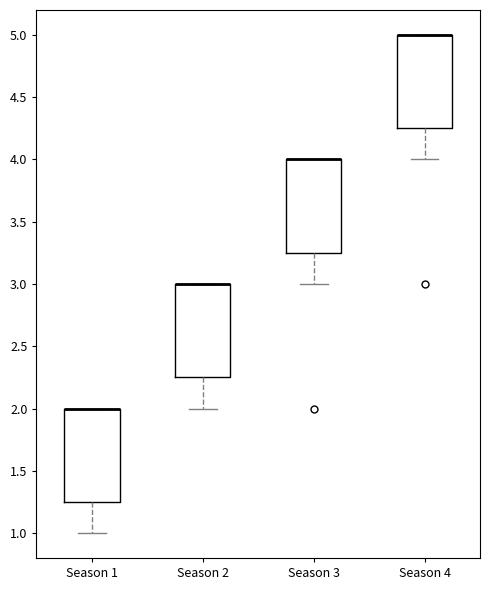

Reading left to right, transcribe this box plot: for each box, give where its median line is, the range the box spans, and where its two whiskers end, as read against the y-axis. The values are not printed on the chart, so give them approximately, as read against the axis.

Season 1: median 2.00 (drawn on the box's upper edge), box 1.25 to 2.00, whiskers 1.00 to 2.00
Season 2: median 3.00 (drawn on the box's upper edge), box 2.25 to 3.00, whiskers 2.00 to 3.00
Season 3: median 4.00 (drawn on the box's upper edge), box 3.25 to 4.00, whiskers 3.00 to 4.00
Season 4: median 5.00 (drawn on the box's upper edge), box 4.25 to 5.00, whiskers 4.00 to 5.00